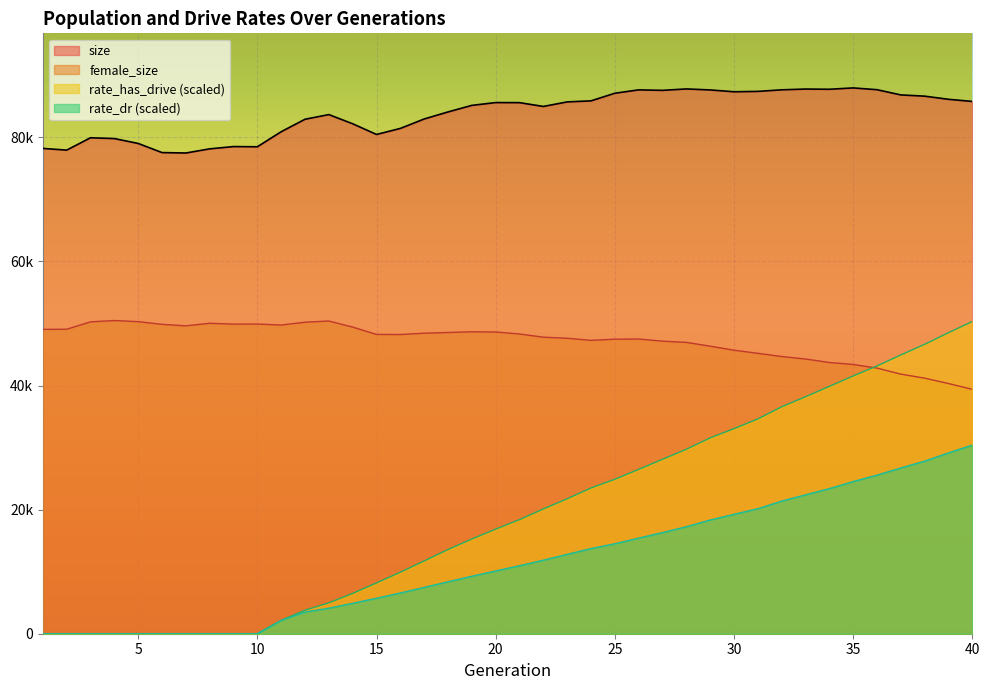

Rank the categories by rate_has_drive value from lowest to highest.

1, 2, 3, 4, 5, 6, 7, 8, 9, 10, 11, 12, 13, 14, 15, 16, 17, 18, 19, 20, 21, 22, 23, 24, 25, 26, 27, 28, 29, 30, 31, 32, 33, 34, 35, 36, 37, 38, 39, 40